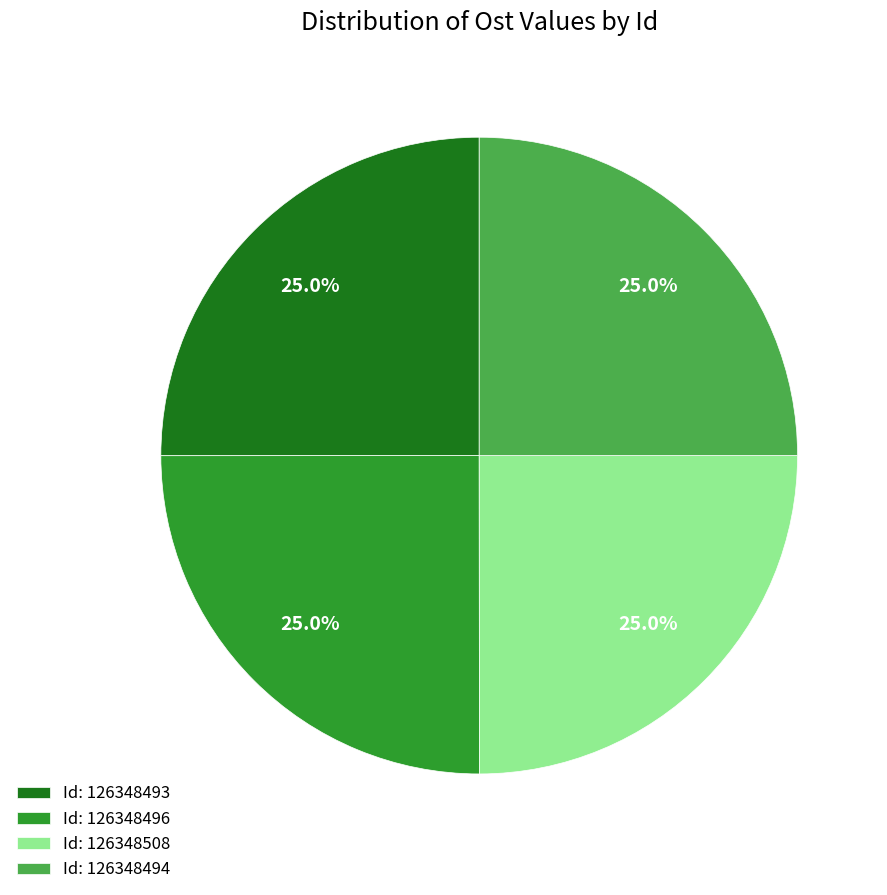

Is Id: 126348496 the majority of the pie?

No